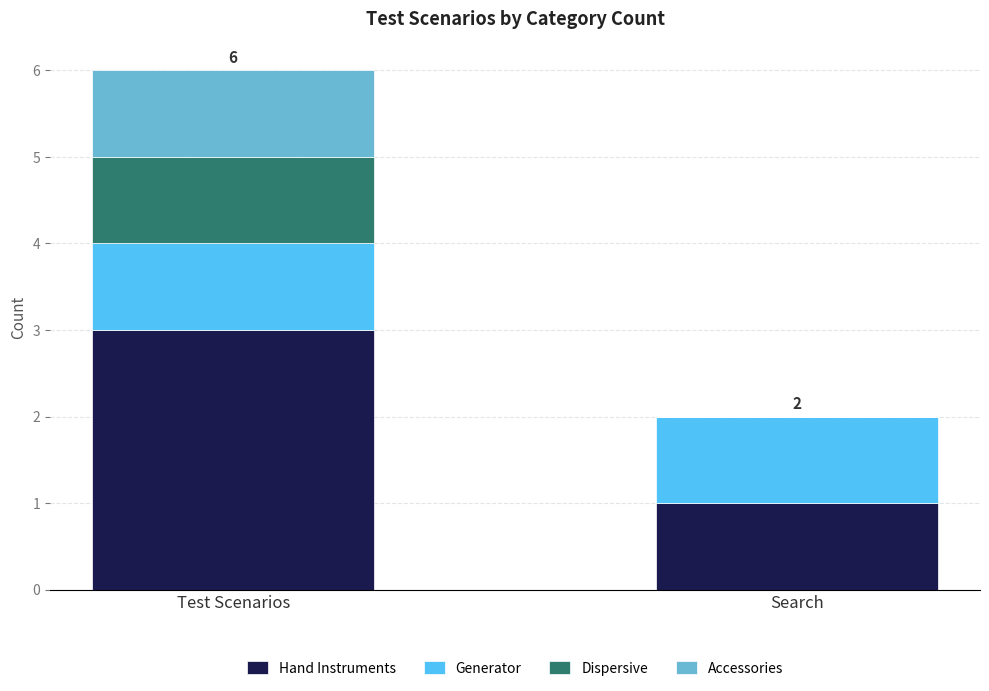

Read the Hand Instruments value at Test Scenarios.

3